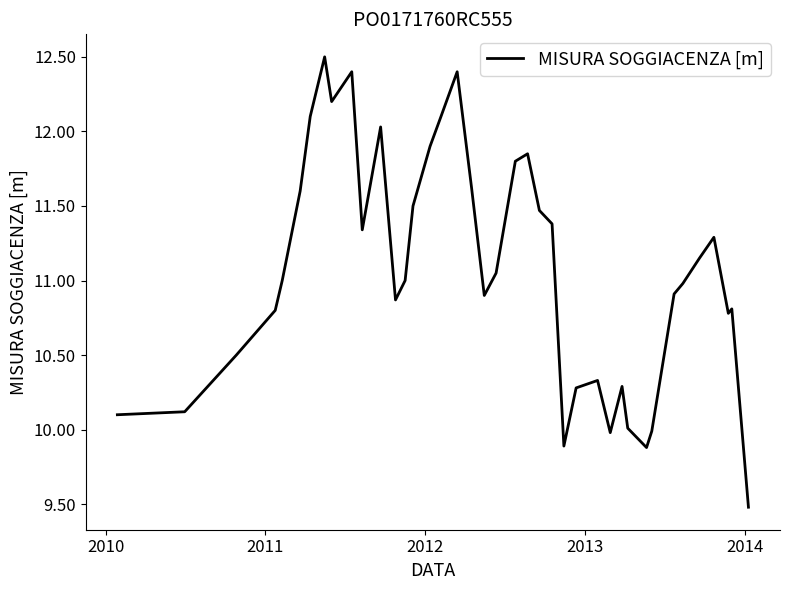

What is the difference between the maximum and minimum values?

3.0